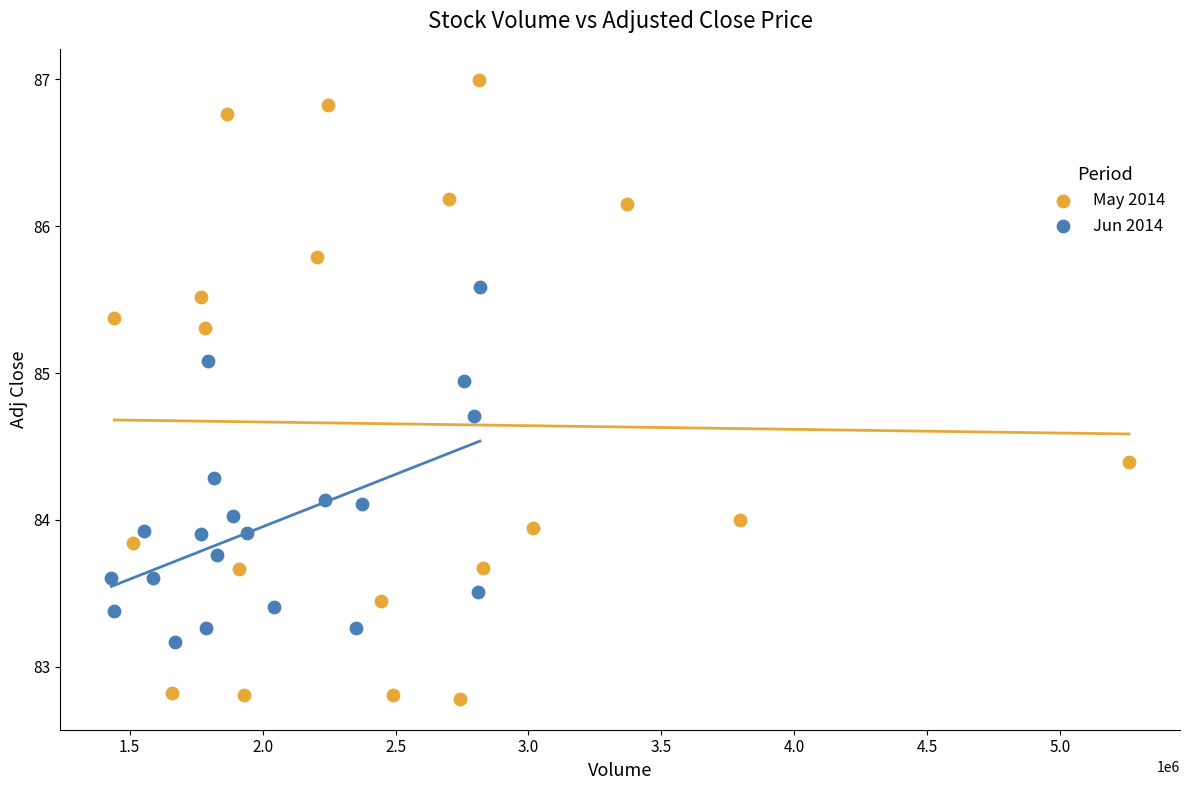

Which series reaches the minimum Y coordinate?

May 2014